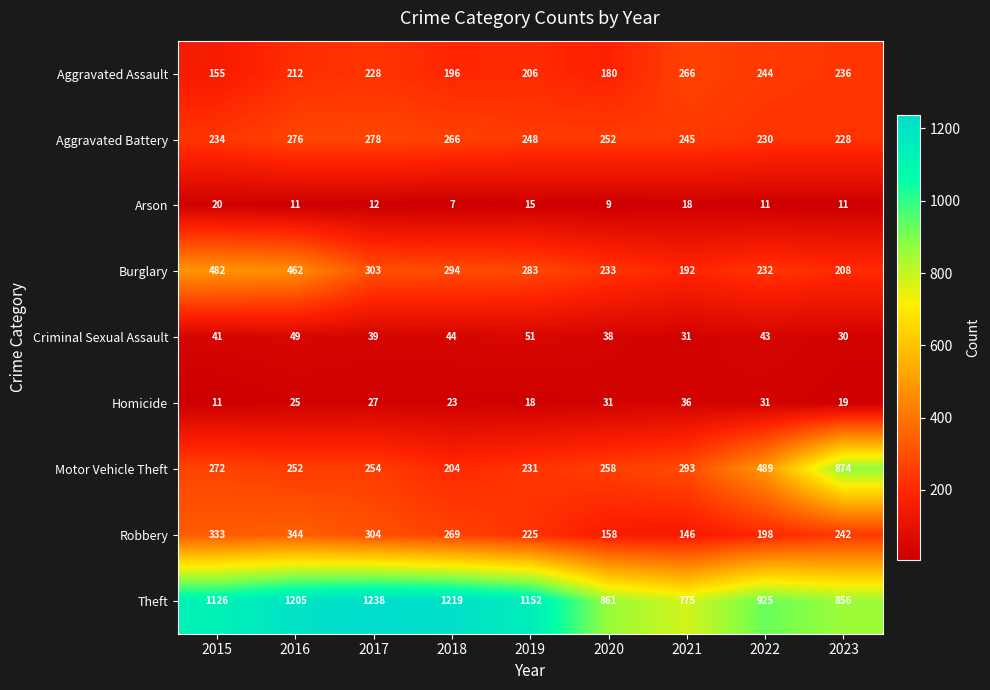

How many data points does each series have?

9